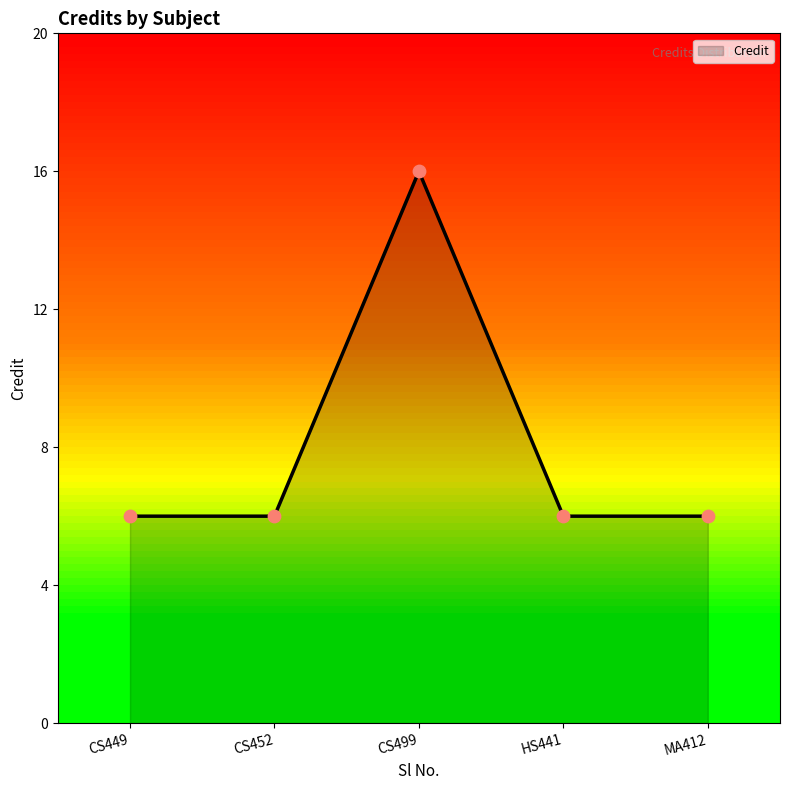

Approximately how many times larger is the value at MA412 compared to CS449?

1.0